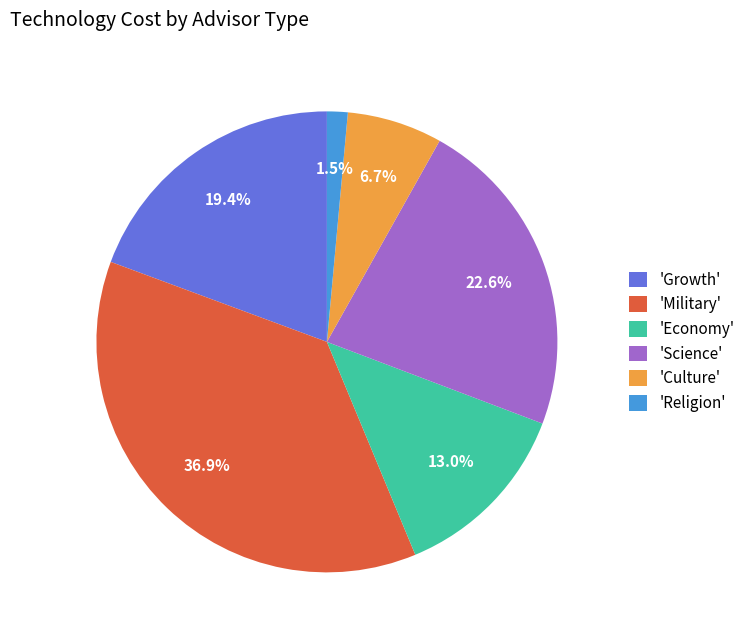

Is there a majority slice in this chart?

No